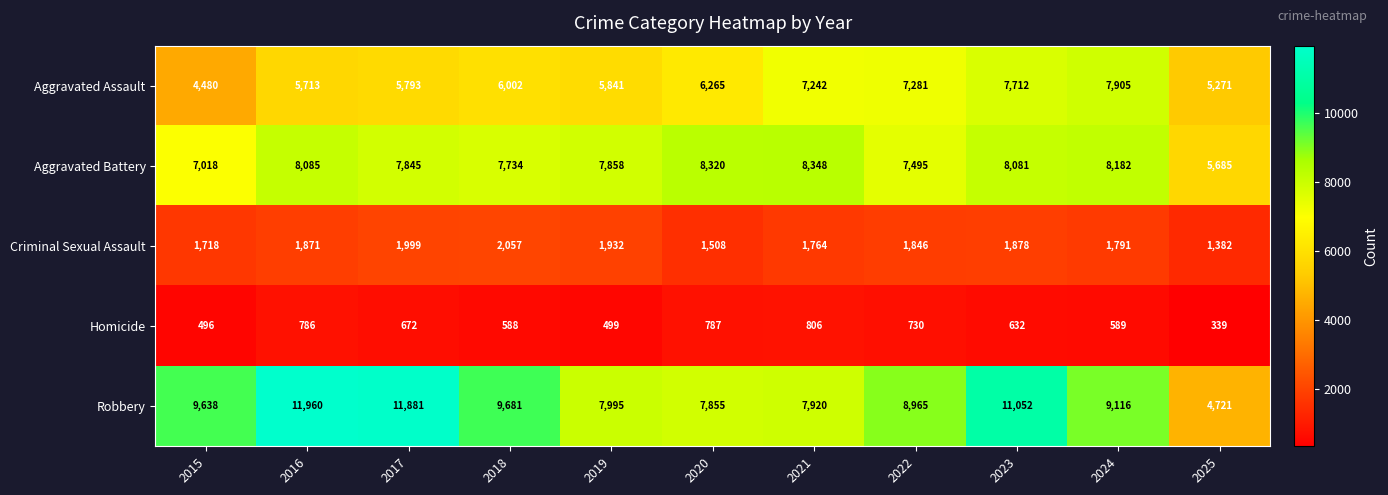

At which category is the sum across all series the highest?

2023